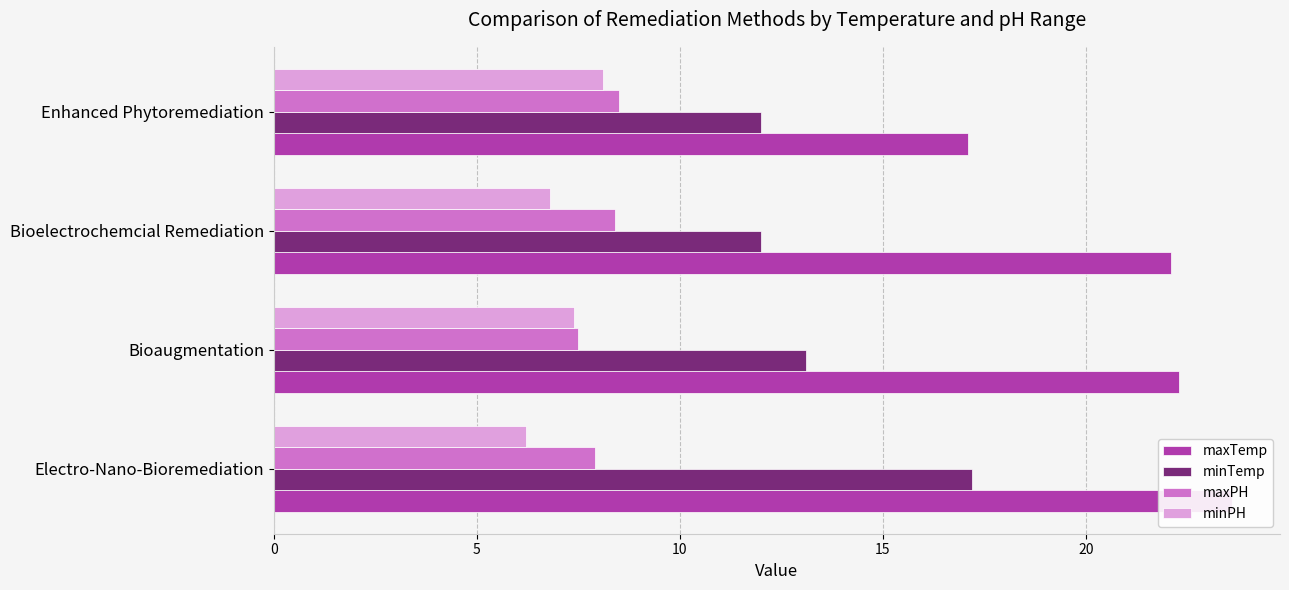

What is the spread (max minus min) of values at Bioelectrochemcial Remediation?

15.3